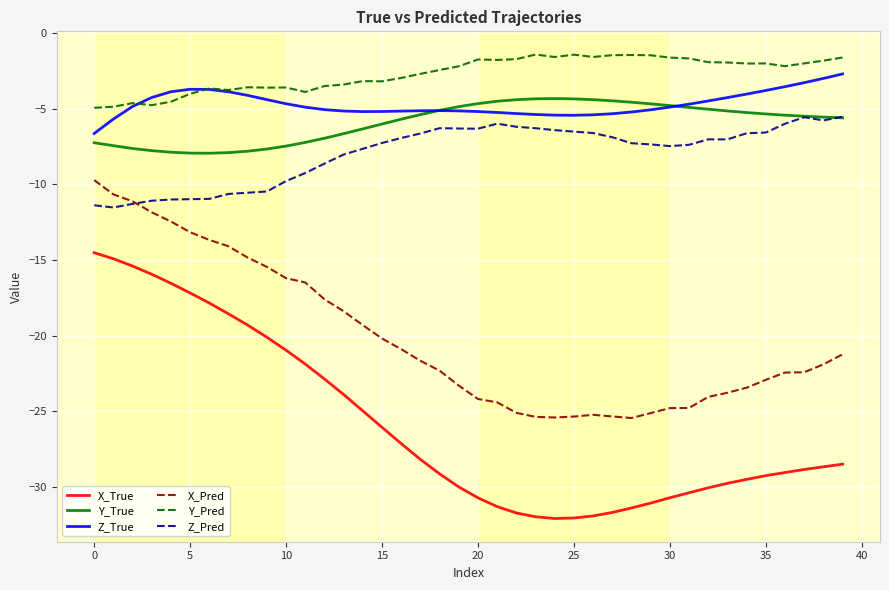

True or false: Z_True and Z_Pred cross at least once.

False